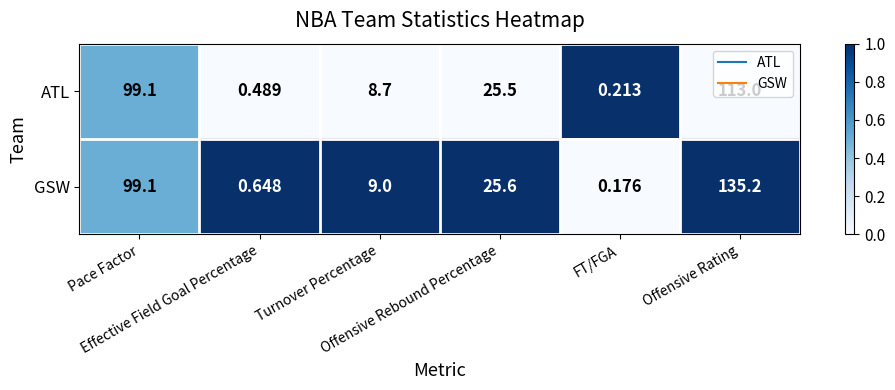

List the series in order of their peak value, highest first.

GSW, ATL